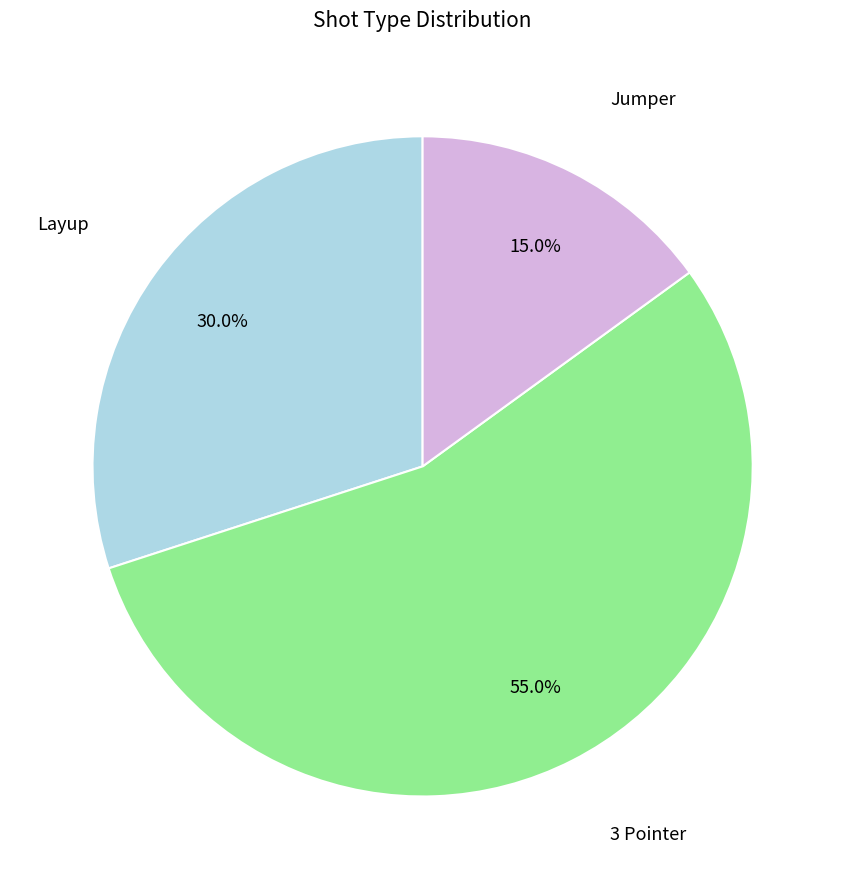

Rank the categories by value from lowest to highest.

Jumper, Layup, 3 Pointer